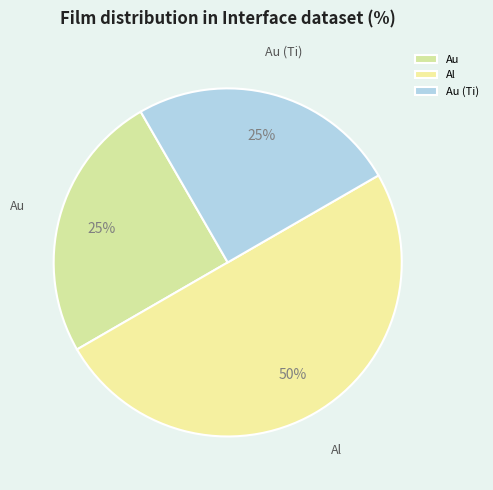

Which slice is the largest?

Al